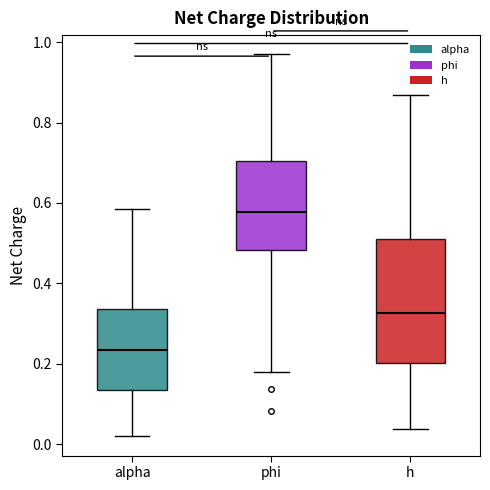

Which box is the tallest, from its lower edge to its upper edge?

h